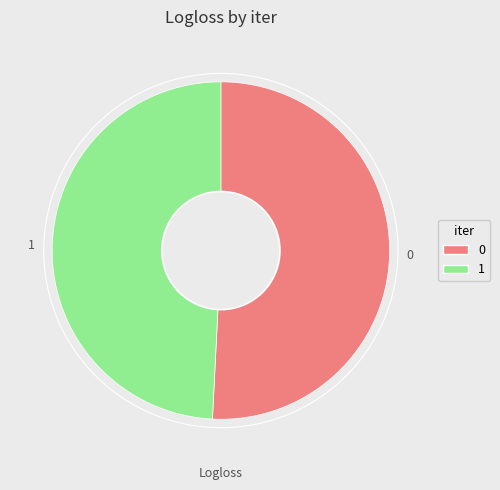

Does 0 account for over 50% of the chart?

Yes